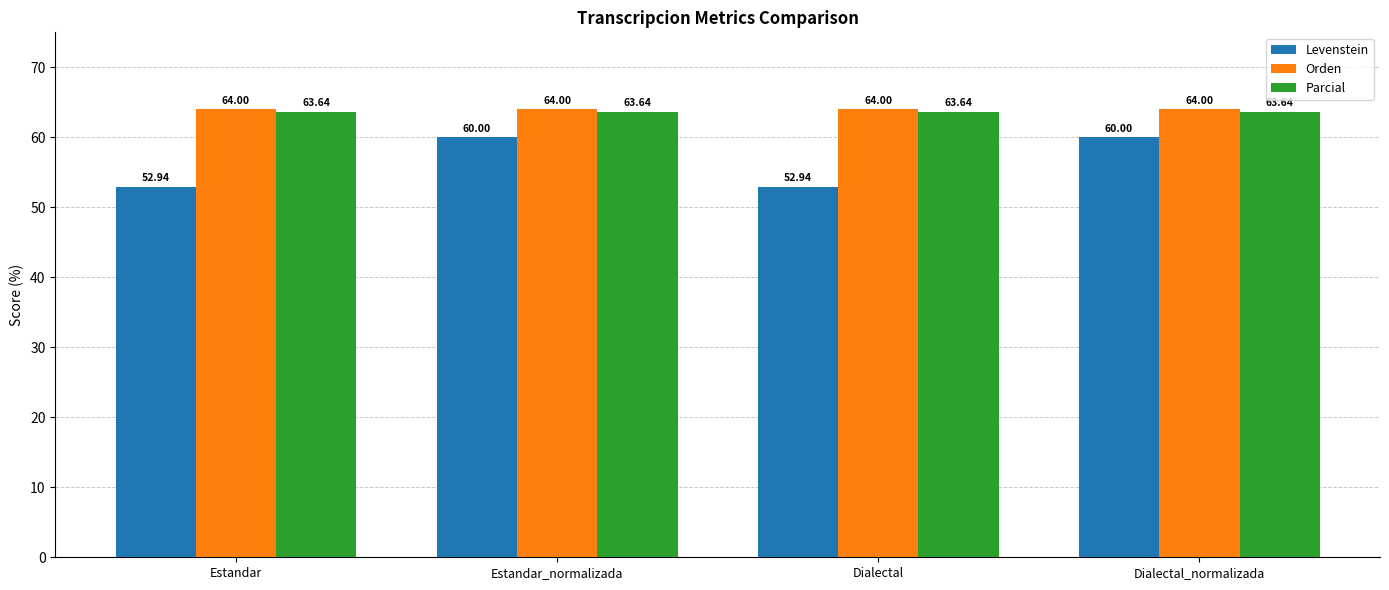

List the series in order of their peak value, lowest first.

Levenstein, Parcial, Orden